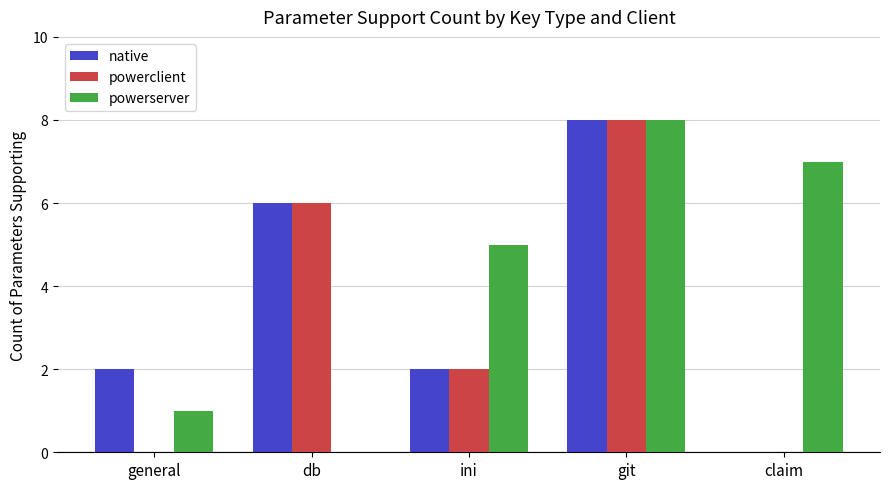

How many groups of bars are there?

5